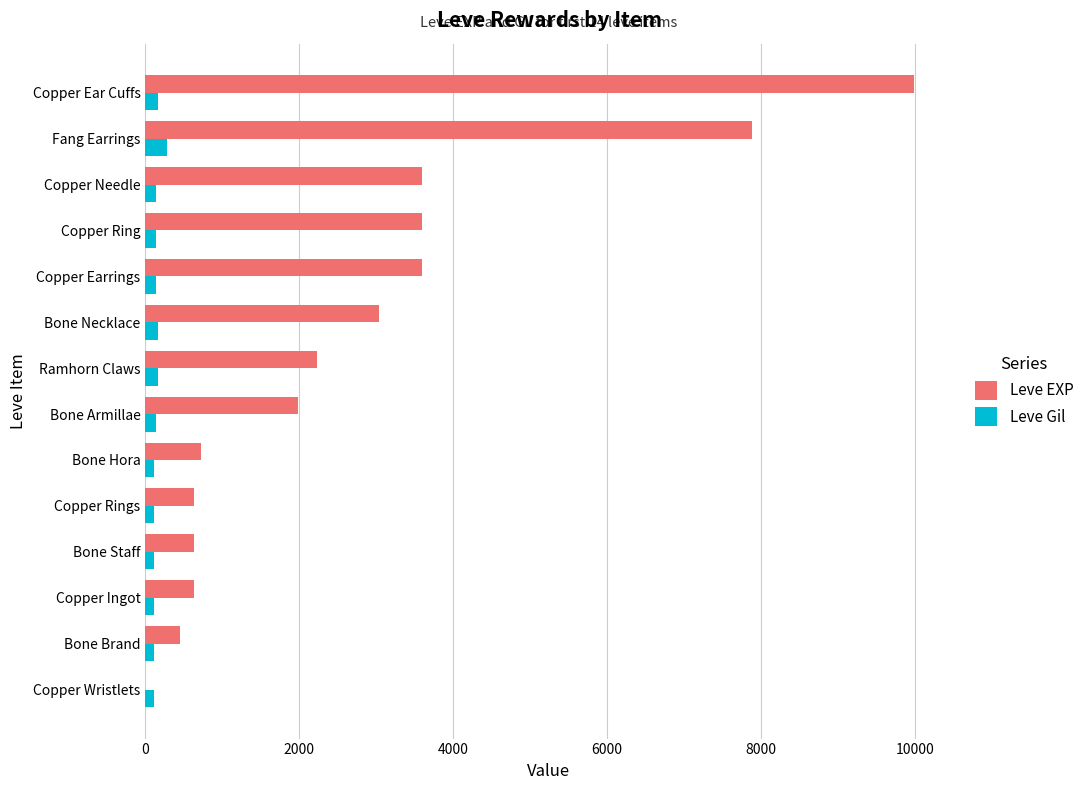

The Leve EXP series shows 225 at Copper Rings. True or false?

False